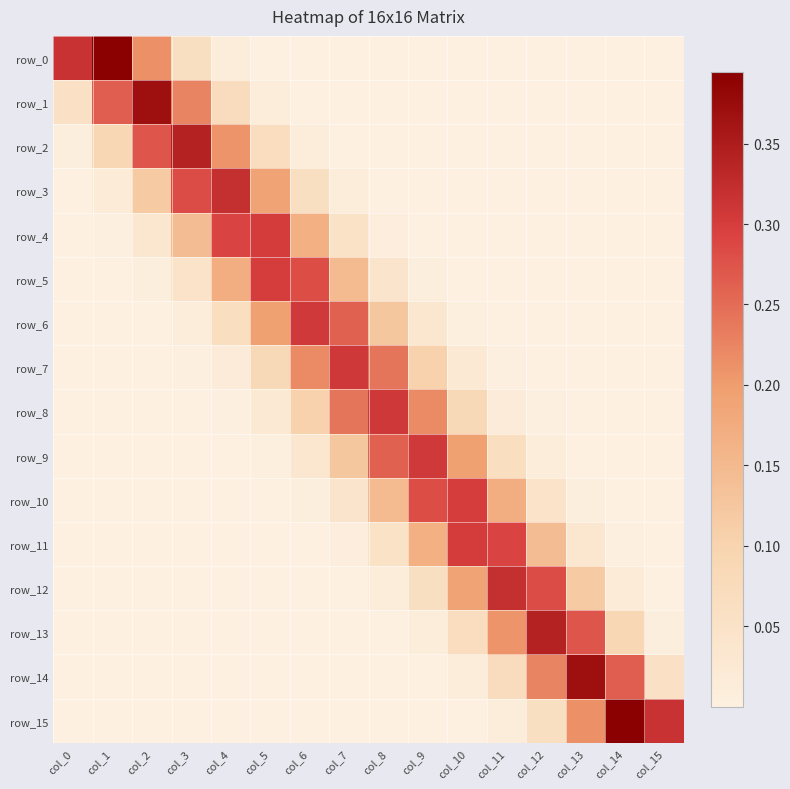

What is the difference between the maximum and minimum values in the row_0 series?

0.4